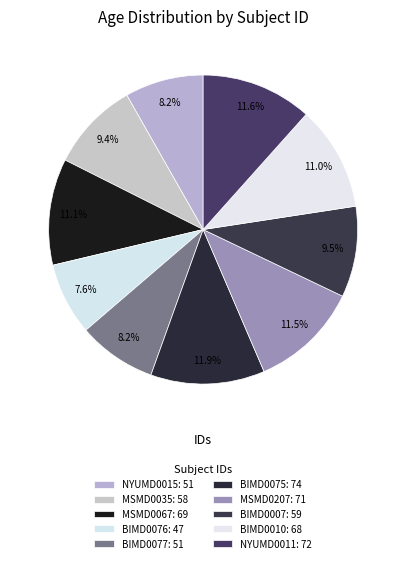

What is the change in value from BIMD0075 to BIMD0010?

-6